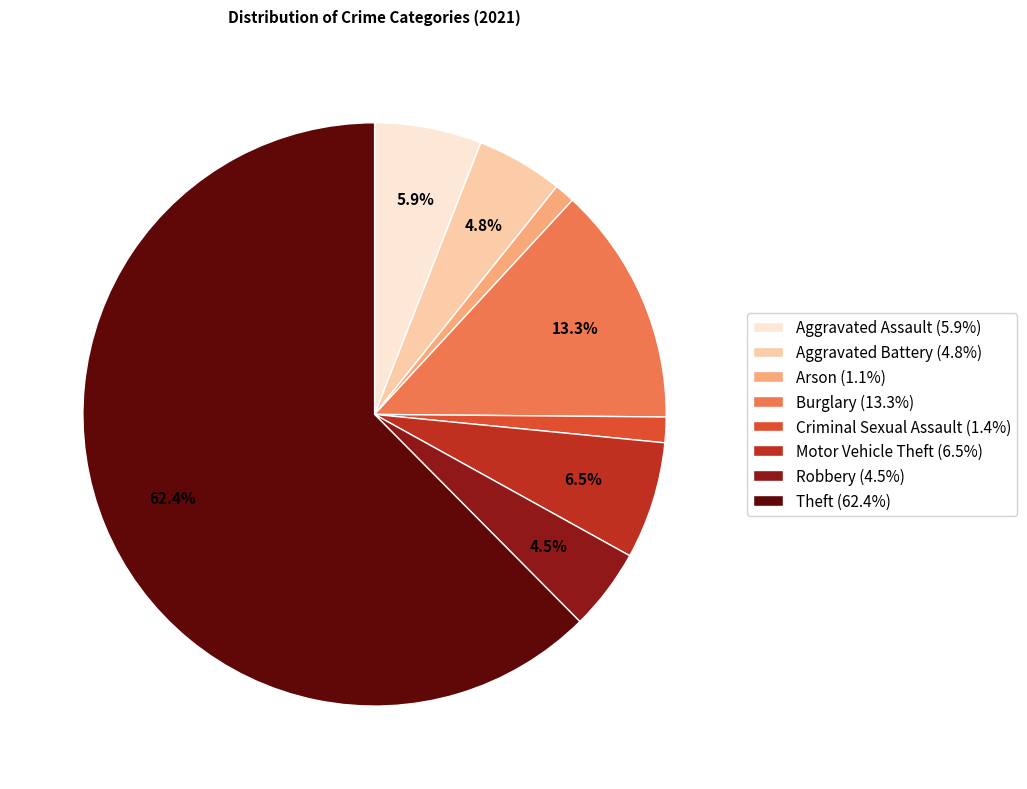

To the nearest percent, what is the difference between the largest and smallest slice percentages?

61%